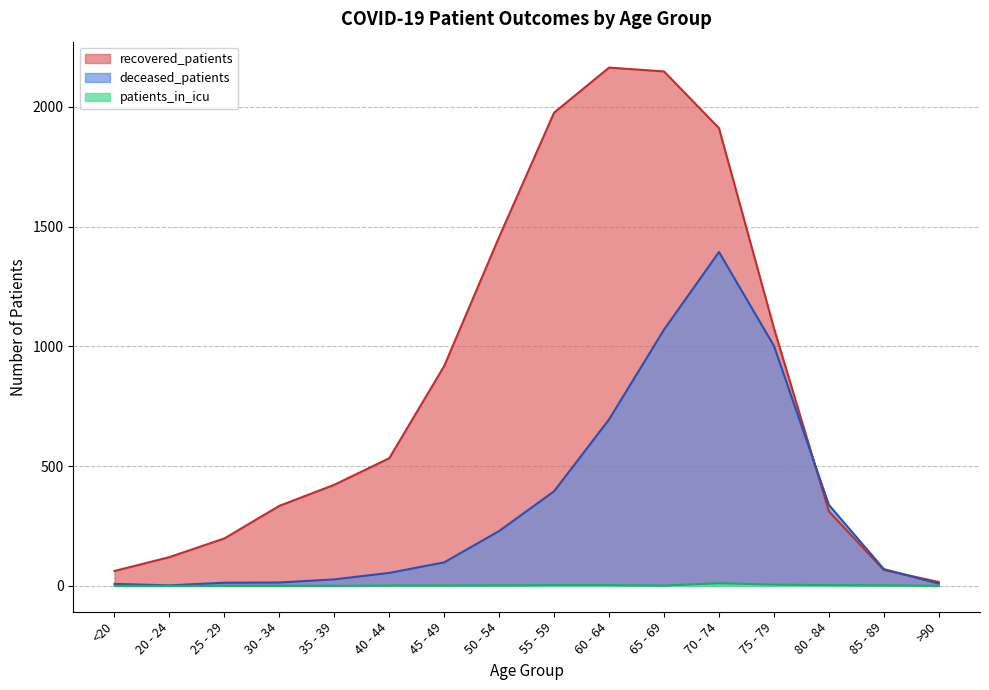

What is the spread (max minus min) of values at 60 - 64?

2161